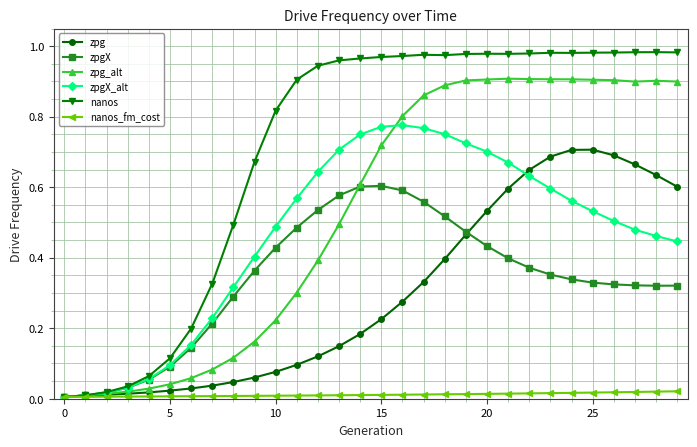

Which series has the largest range (max minus min)?

nanos